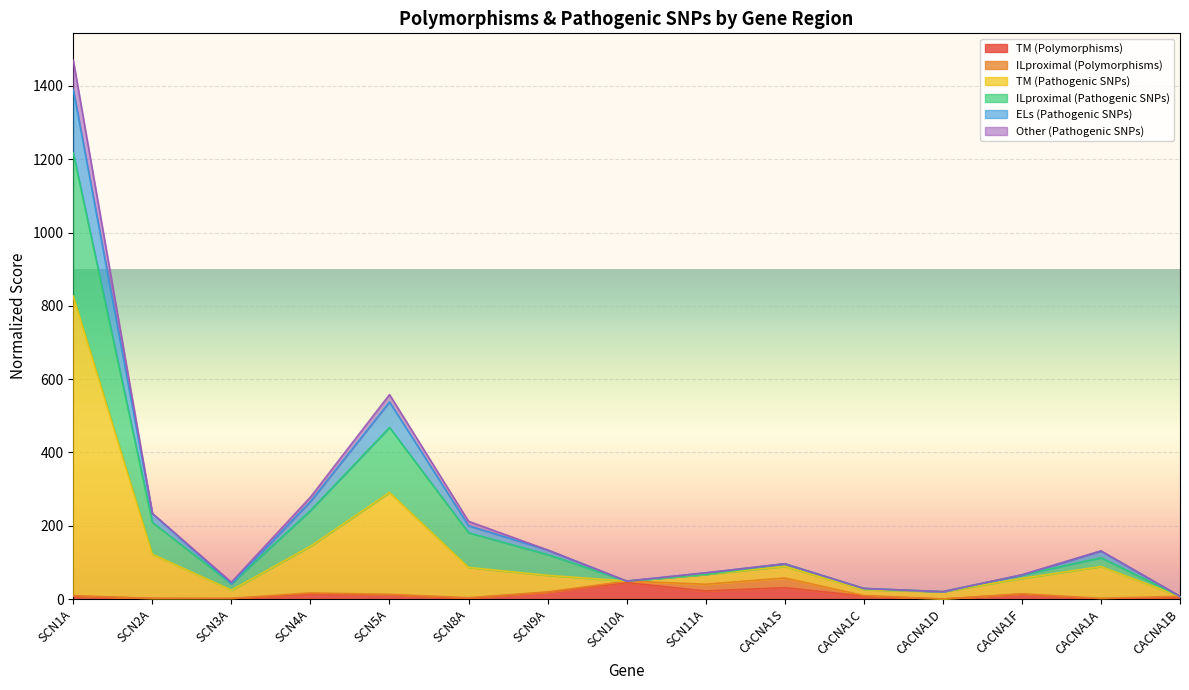

What is the highest value of the TM (Polymorphisms) series?

44.9